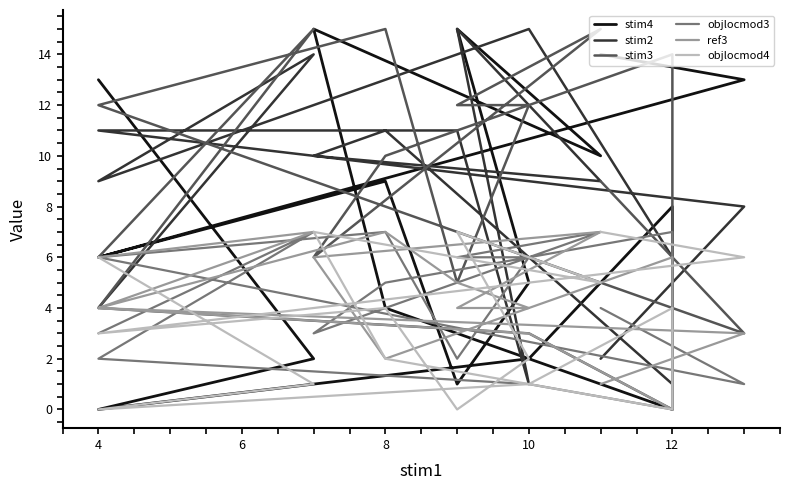

Where is objlocmod4 nearest to the value 3?

4